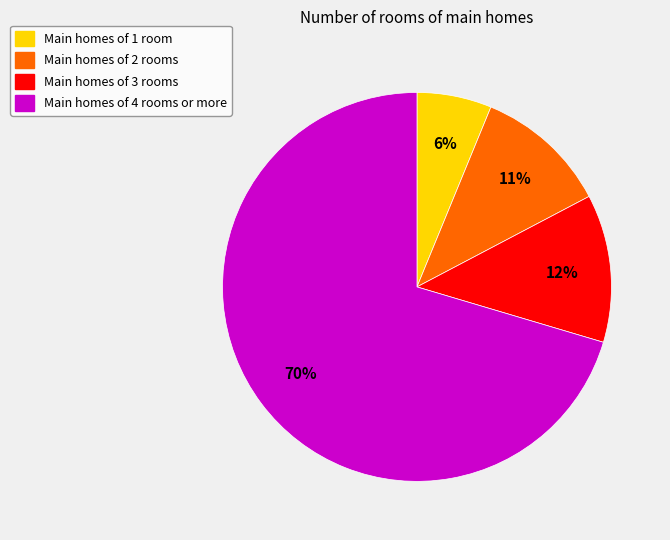

To the nearest percent, what portion does Main homes of 2 rooms represent?

11%